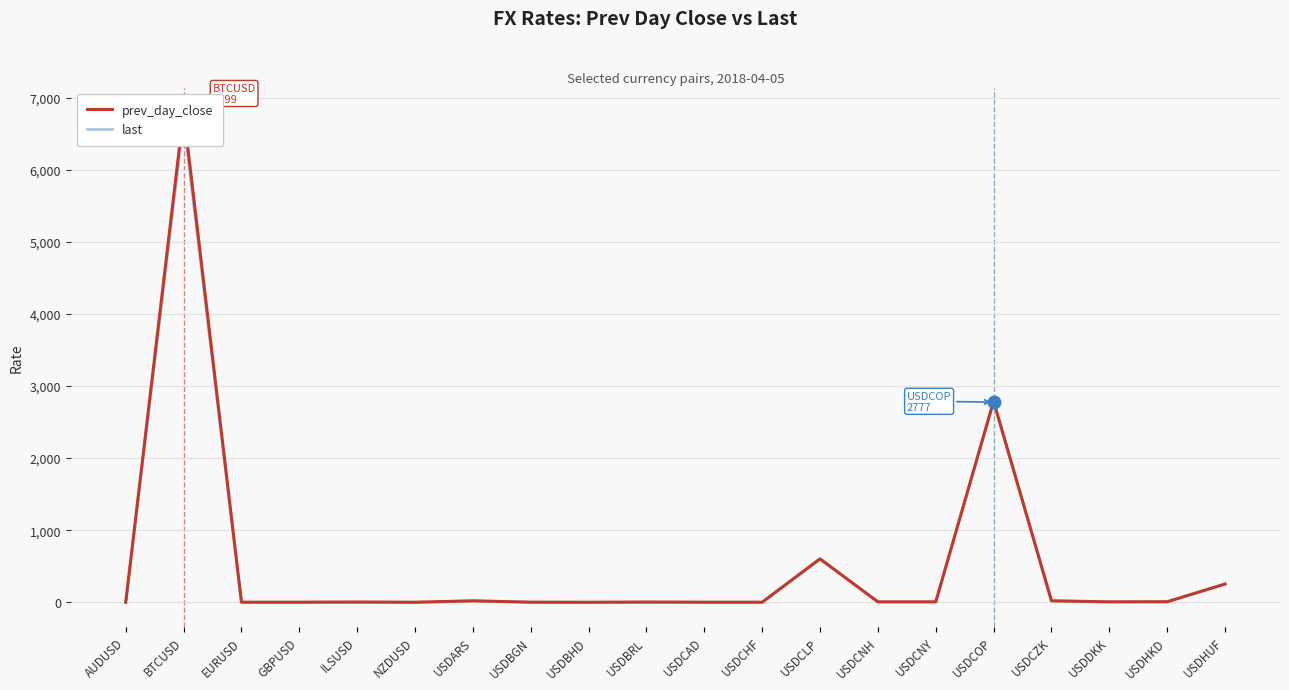

What position from the right is NZDUSD?

15